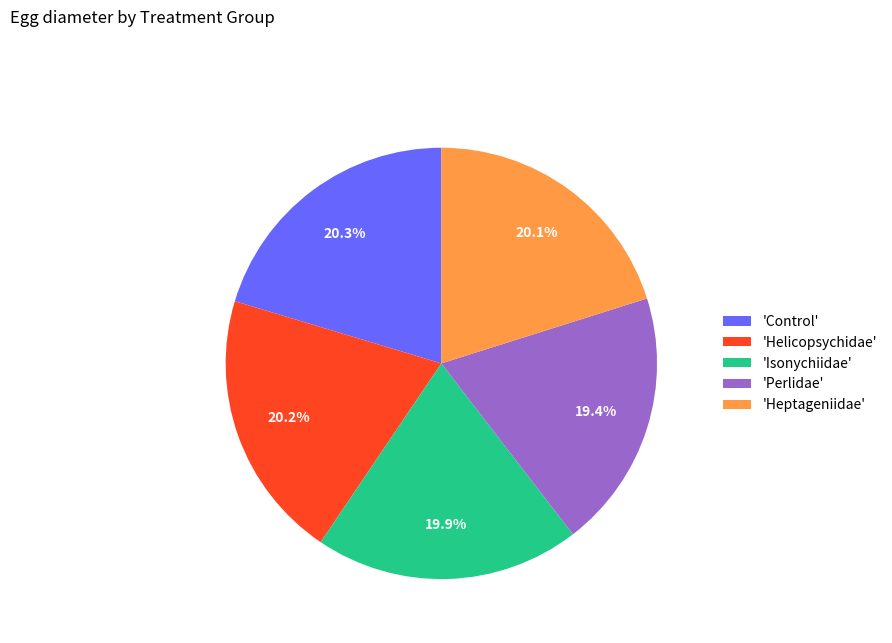

What percentage is NOT represented by 'Control'?

79.7%